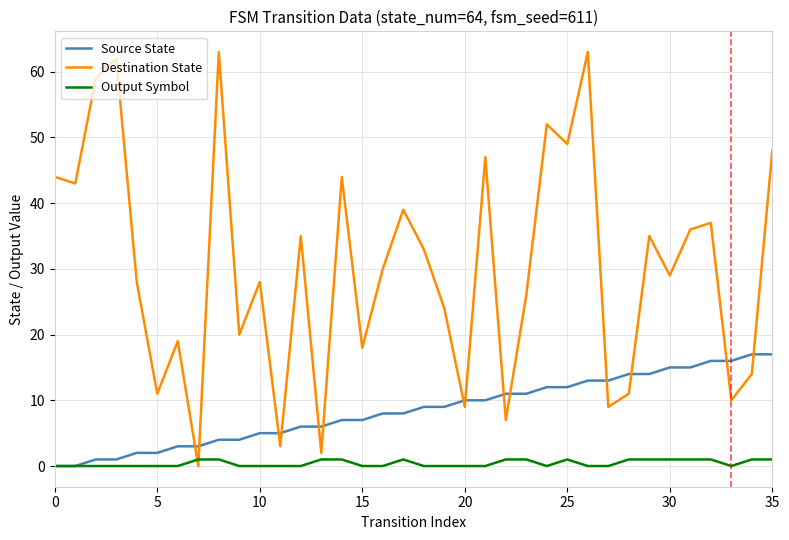

What is the difference between the maximum and second lowest values in the Destination State series?

61